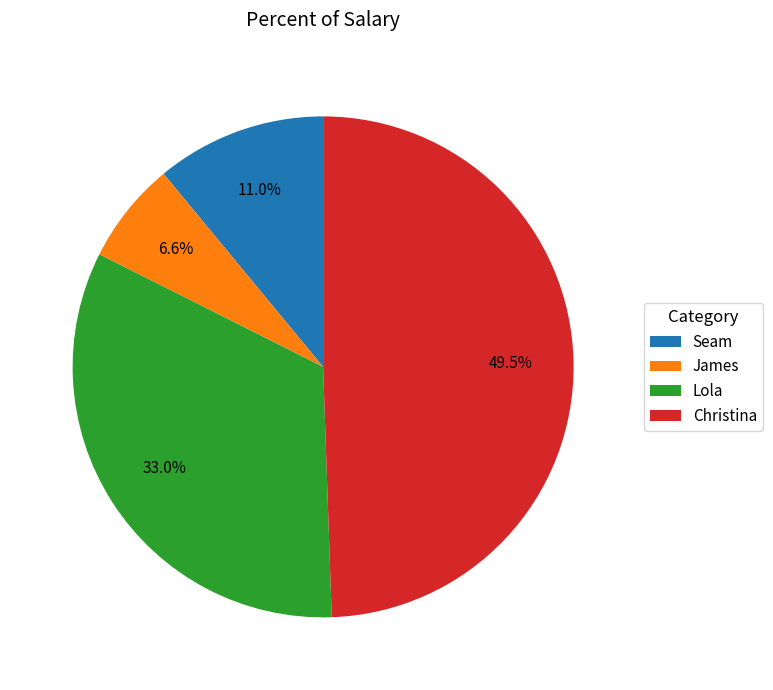

Does Christina account for over 50% of the chart?

No